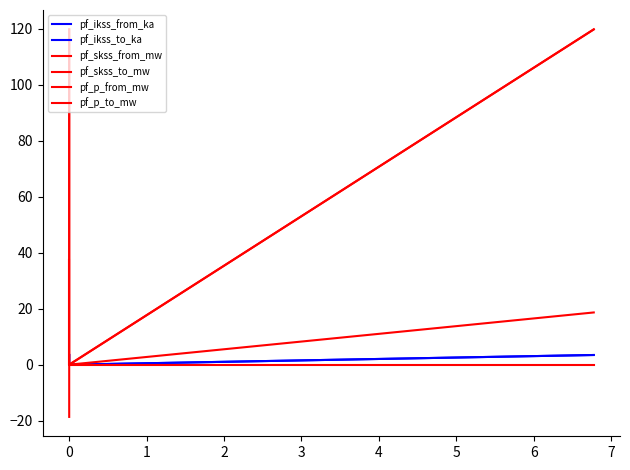

What is the average value of the pf_ikss_from_ka series?

2.3